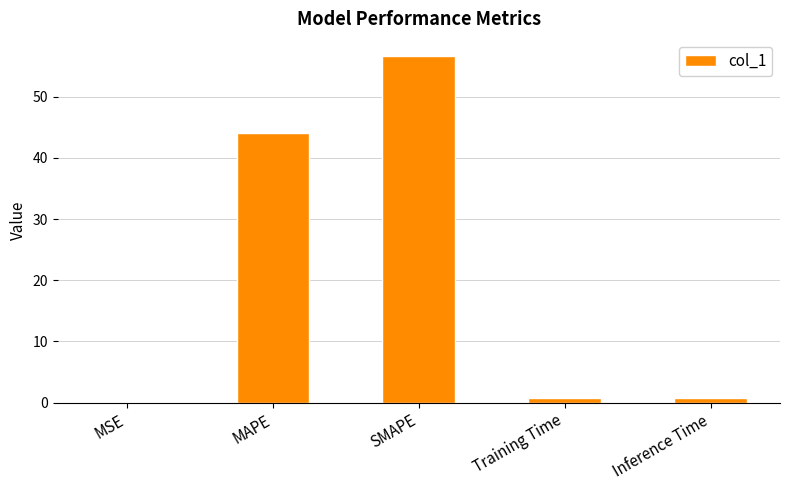

Between MAPE and MSE, which is larger?

MAPE